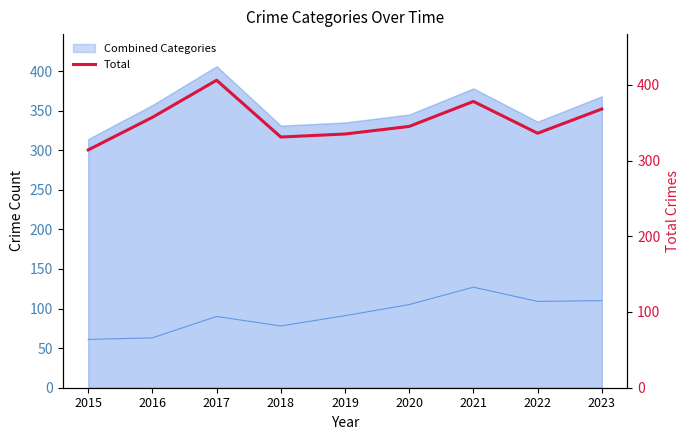

What is the sum of all values?

3170